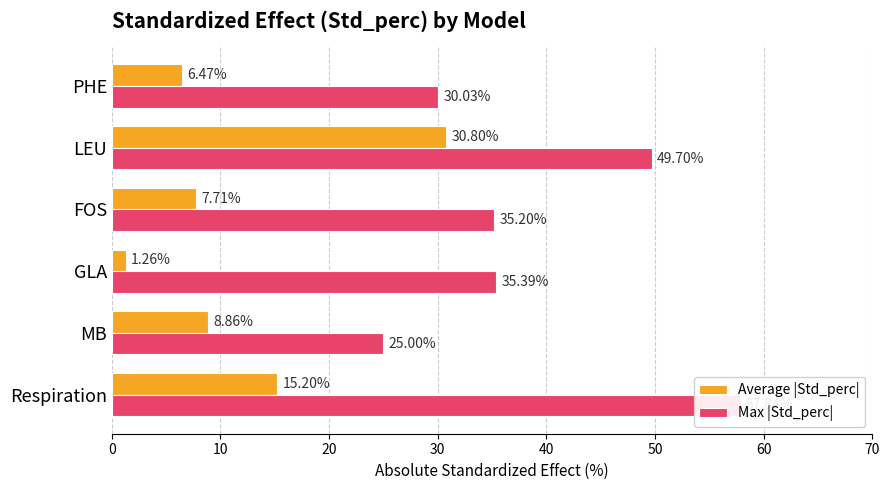

Rank the series at GLA from lowest to highest value.

Average |Std_perc|, Max |Std_perc|